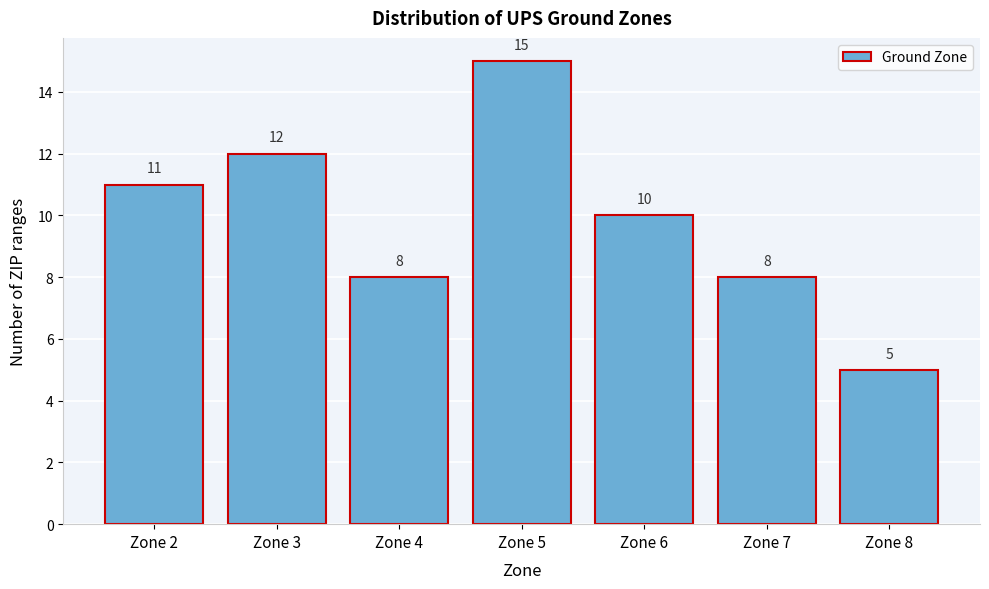

What is the height of the bar covering 6.5 to 7.5 on the x-axis?

8